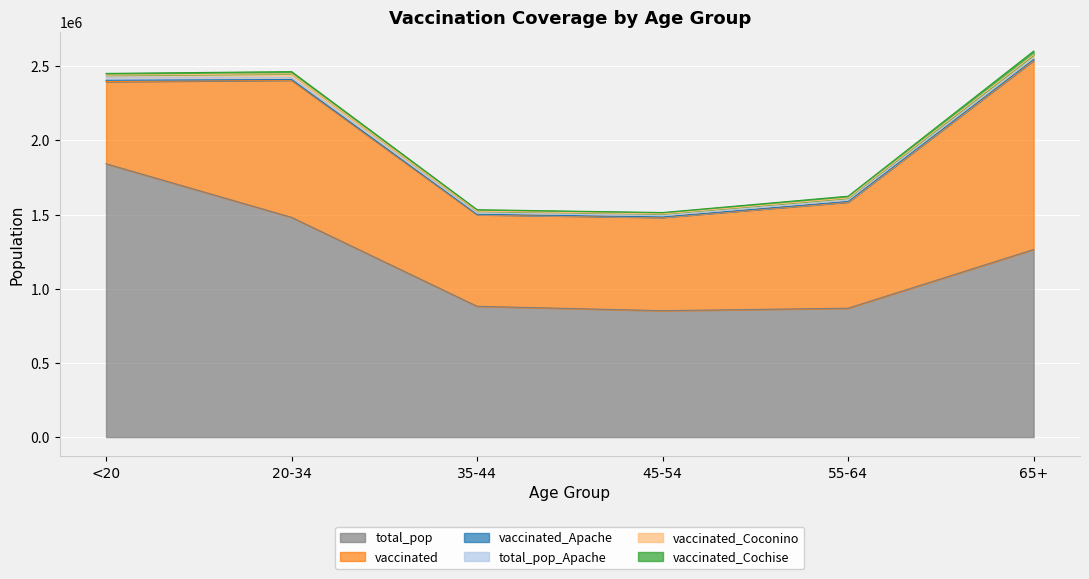

What is the spread (max minus min) of values at 55-64?

864354